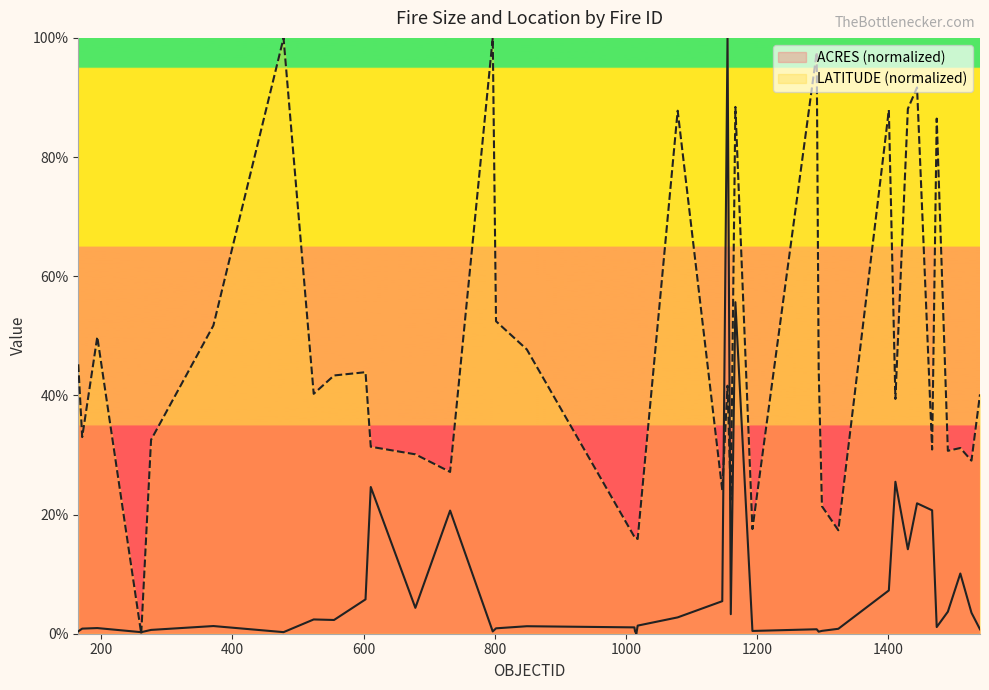

What is the difference between the LATITUDE values at 276 and 797?

67.5